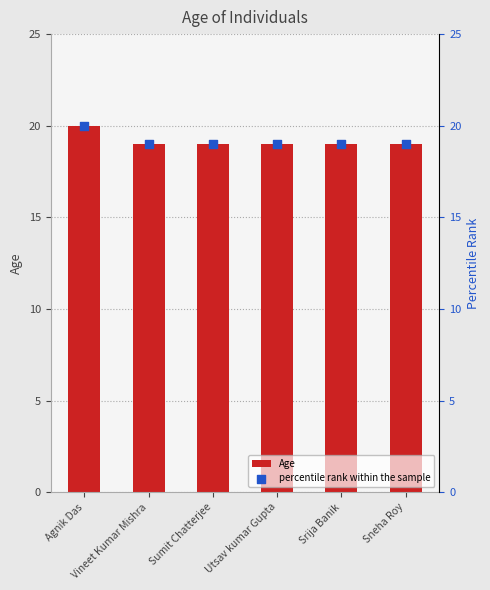

At which category is the sum across all series the highest?

Agnik Das